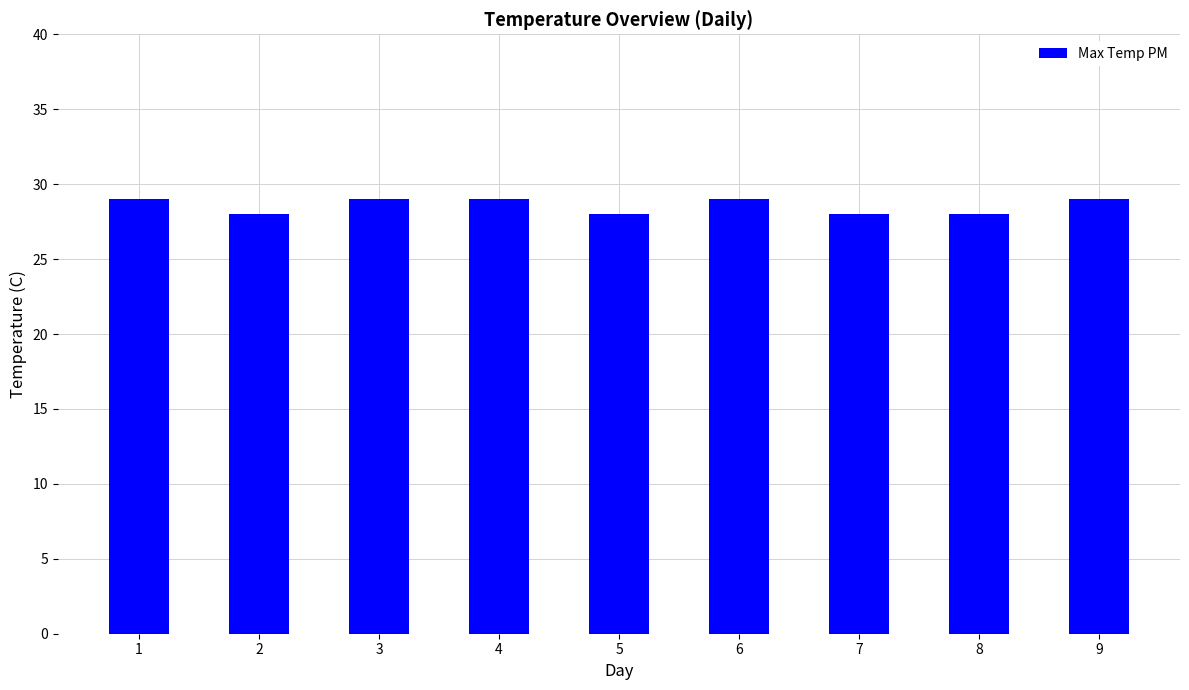

Is it true that the value at 8 is 46?

False